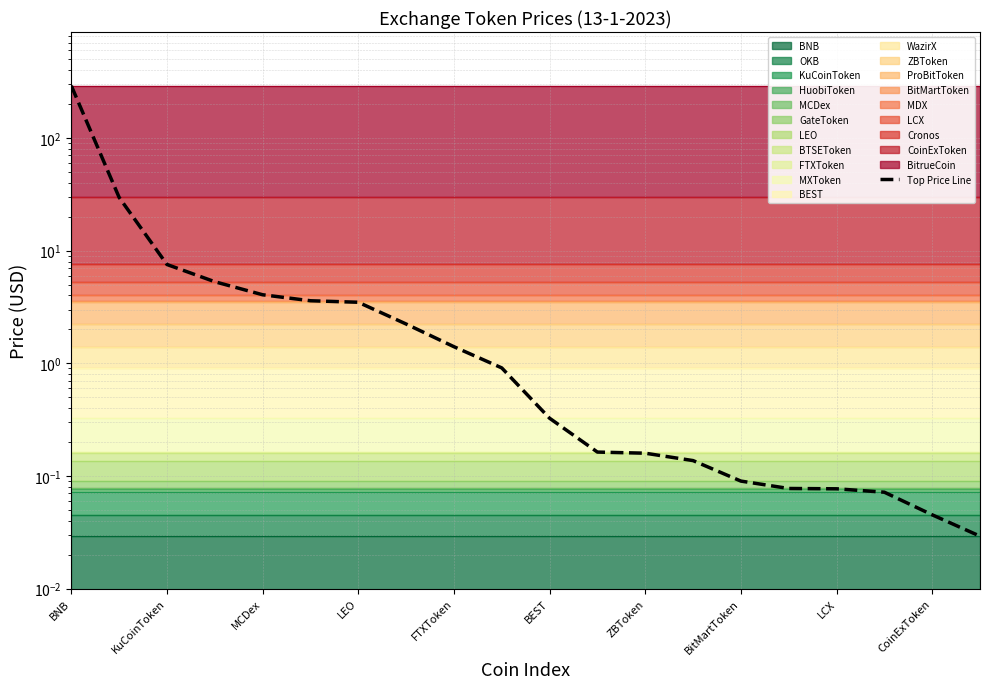

True or false: there are more than 2 points higher than both neighbors.

False